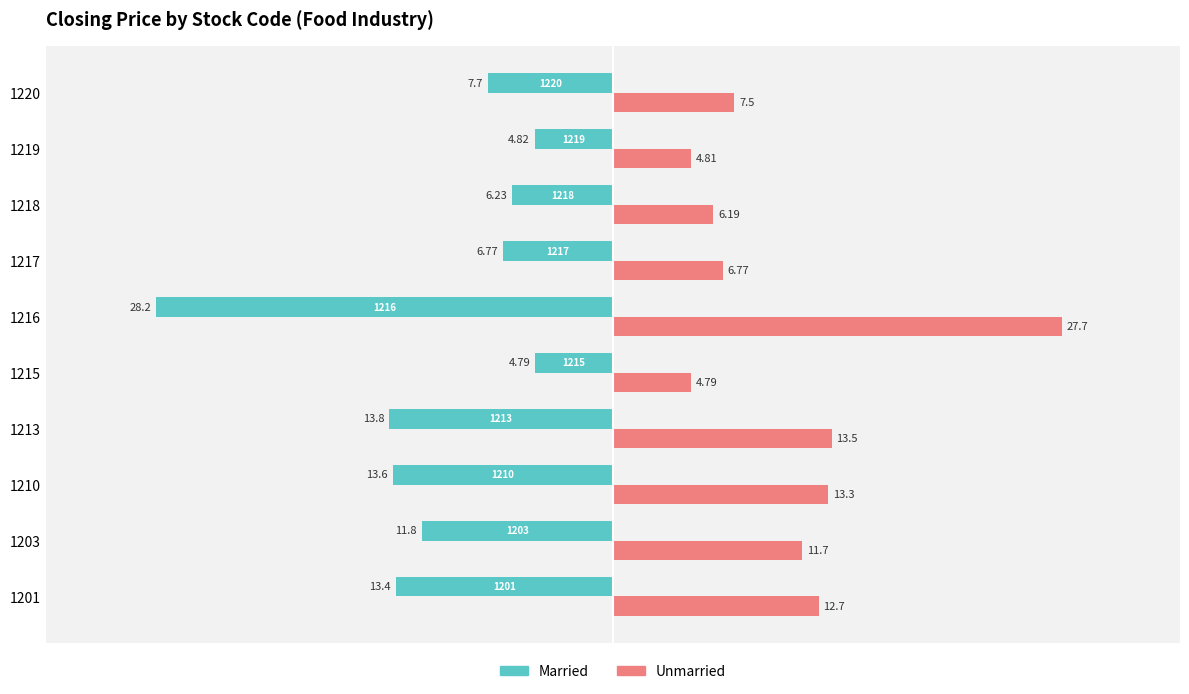

Reading left to right, what are all the values shown in this chart?

Married: 13.4	11.8	13.6	13.8	4.8	28.2	6.8	6.2	4.8	7.7
Unmarried: 12.7	11.7	13.3	13.5	4.8	27.7	6.8	6.2	4.8	7.5